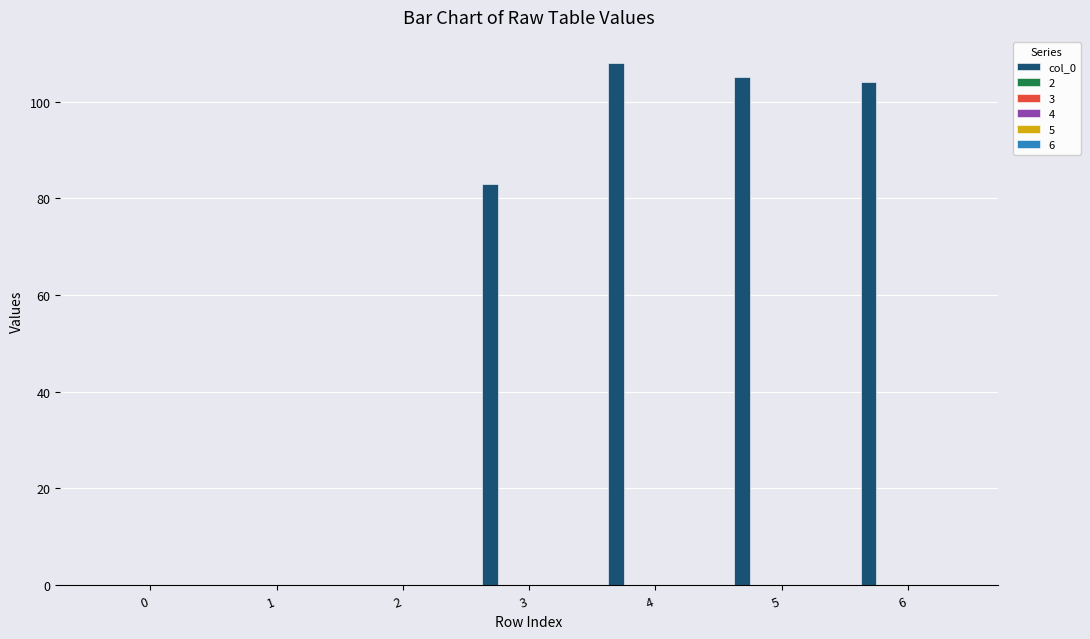

What is the greatest value displayed?

108